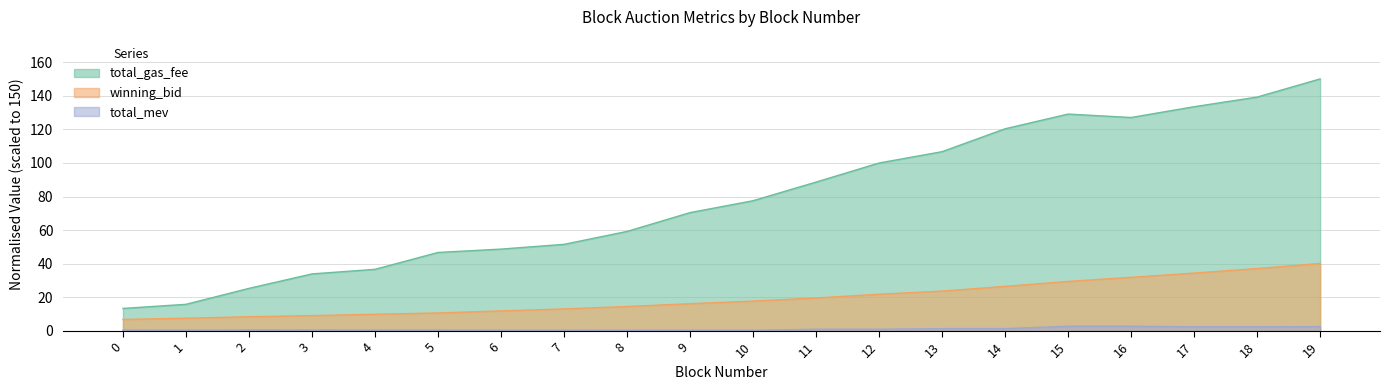

How many categories are shown in the chart?

20